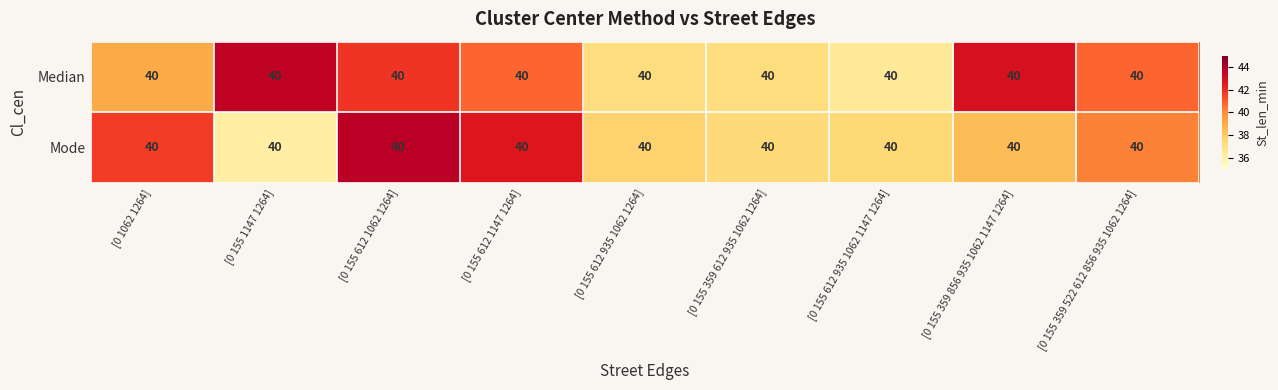

Reading left to right, extract all data points from this chart.

Median: [0 1062 1264]=40.0	[0 155 1147 1264]=40.0	[0 155 612 1062 1264]=40.0	[0 155 612 1147 1264]=40.0	[0 155 612 935 1062 1264]=40.0	[0 155 359 612 935 1062 1264]=40.0	[0 155 612 935 1062 1147 1264]=40.0	[0 155 359 856 935 1062 1147 1264]=40.0	[0 155 359 522 612 856 935 1062 1264]=40.0
Mode: [0 1062 1264]=40.0	[0 155 1147 1264]=40.0	[0 155 612 1062 1264]=40.0	[0 155 612 1147 1264]=40.0	[0 155 612 935 1062 1264]=40.0	[0 155 359 612 935 1062 1264]=40.0	[0 155 612 935 1062 1147 1264]=40.0	[0 155 359 856 935 1062 1147 1264]=40.0	[0 155 359 522 612 856 935 1062 1264]=40.0